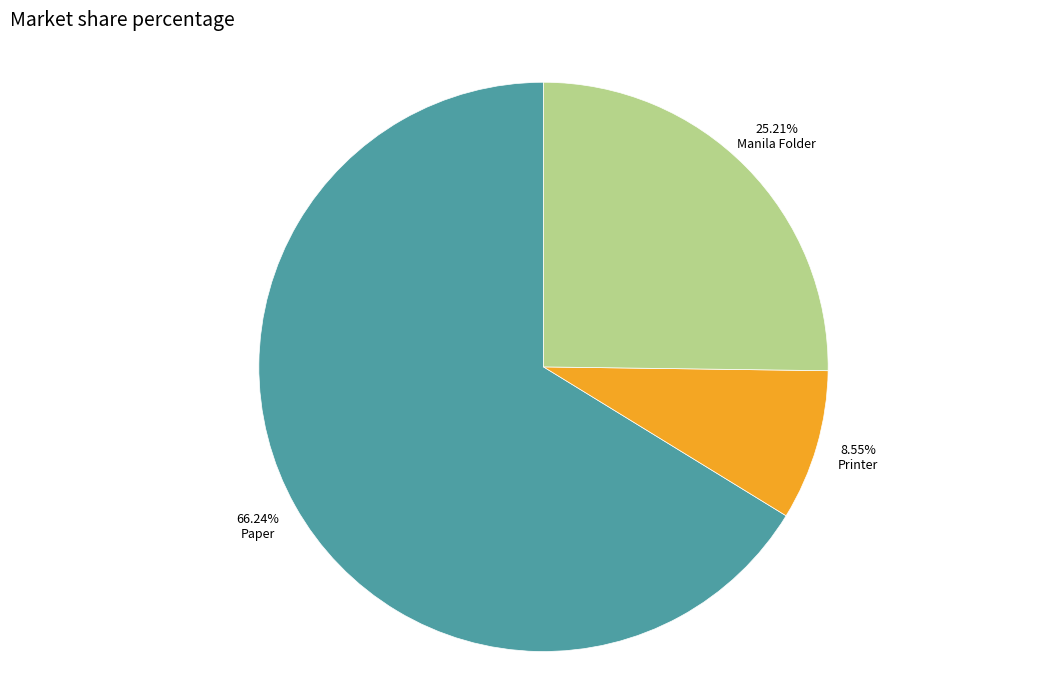

To the nearest percent, what is the difference between the Paper and Manila Folder slice percentages?

41%